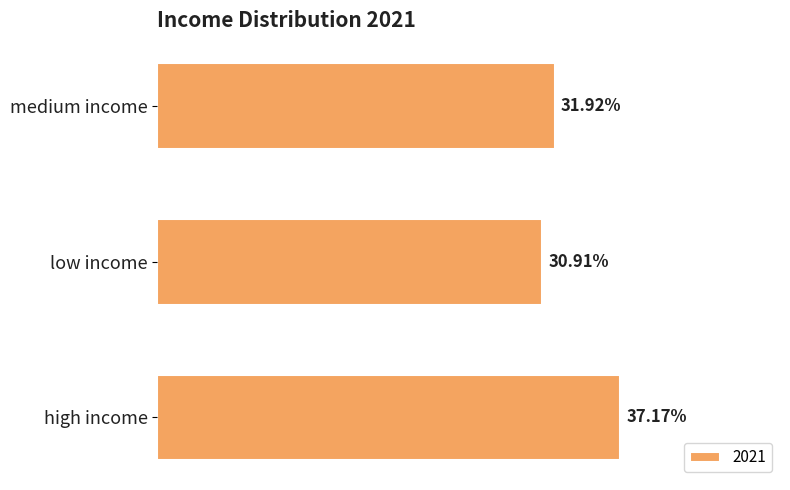

Which category has the highest value across all series?

high income